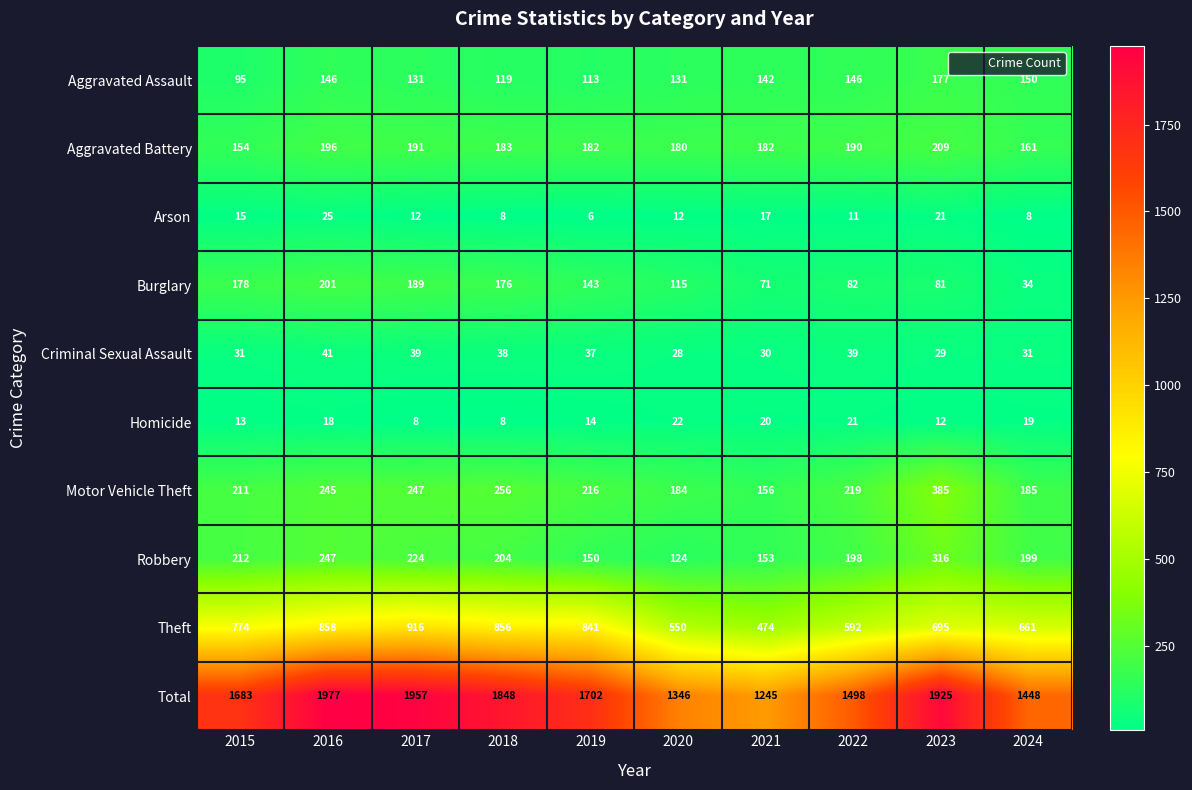

Which series has the largest total across all categories?

Total